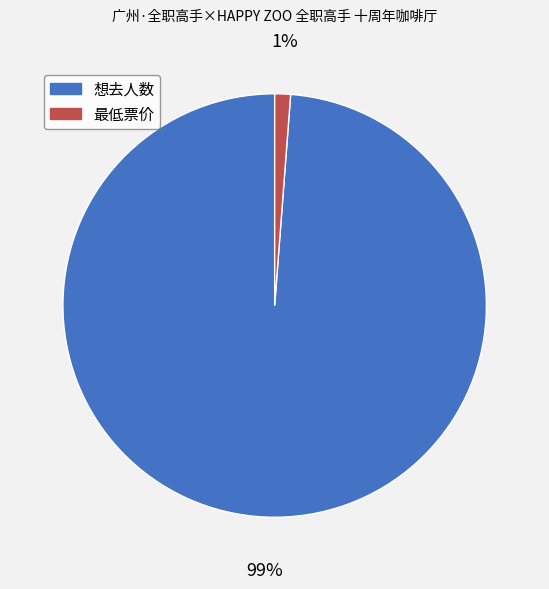

Which has a higher value, 想去人数 or 最低票价?

想去人数